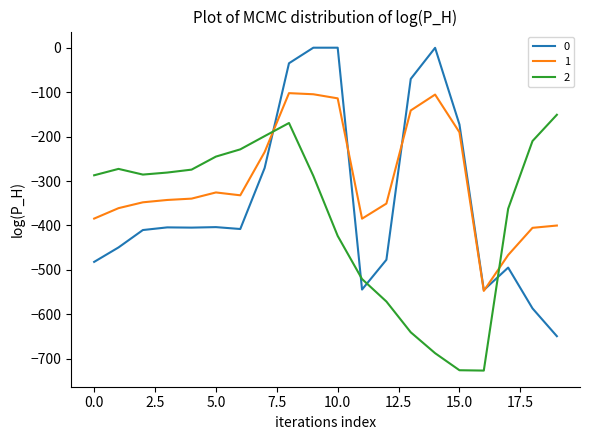

What are all the series names shown in the legend?

0, 1, 2